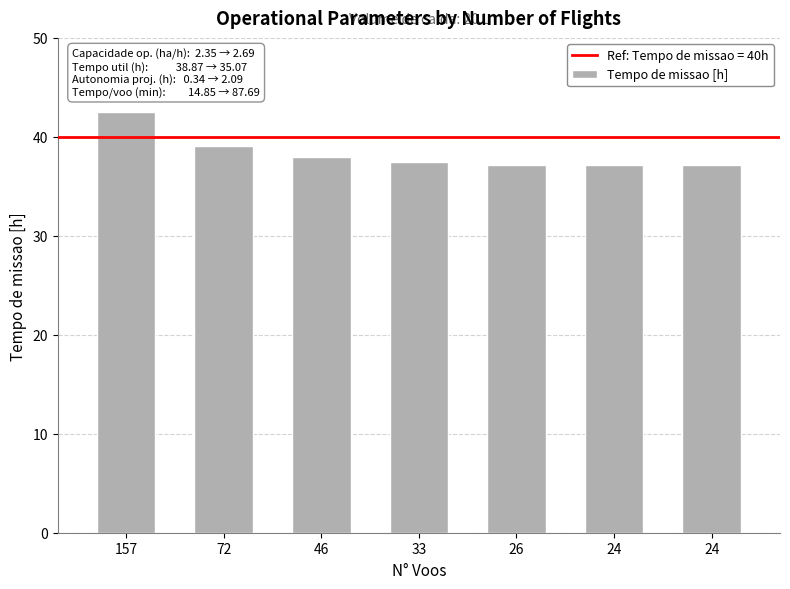

How many bars are there in total?

7